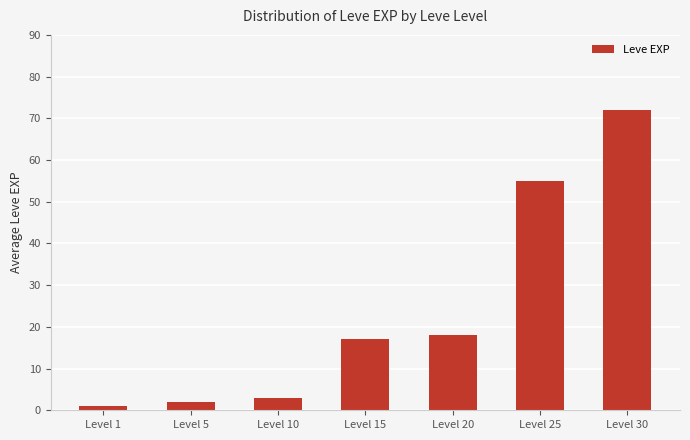

Which category has the lowest value across all series?

Level 1